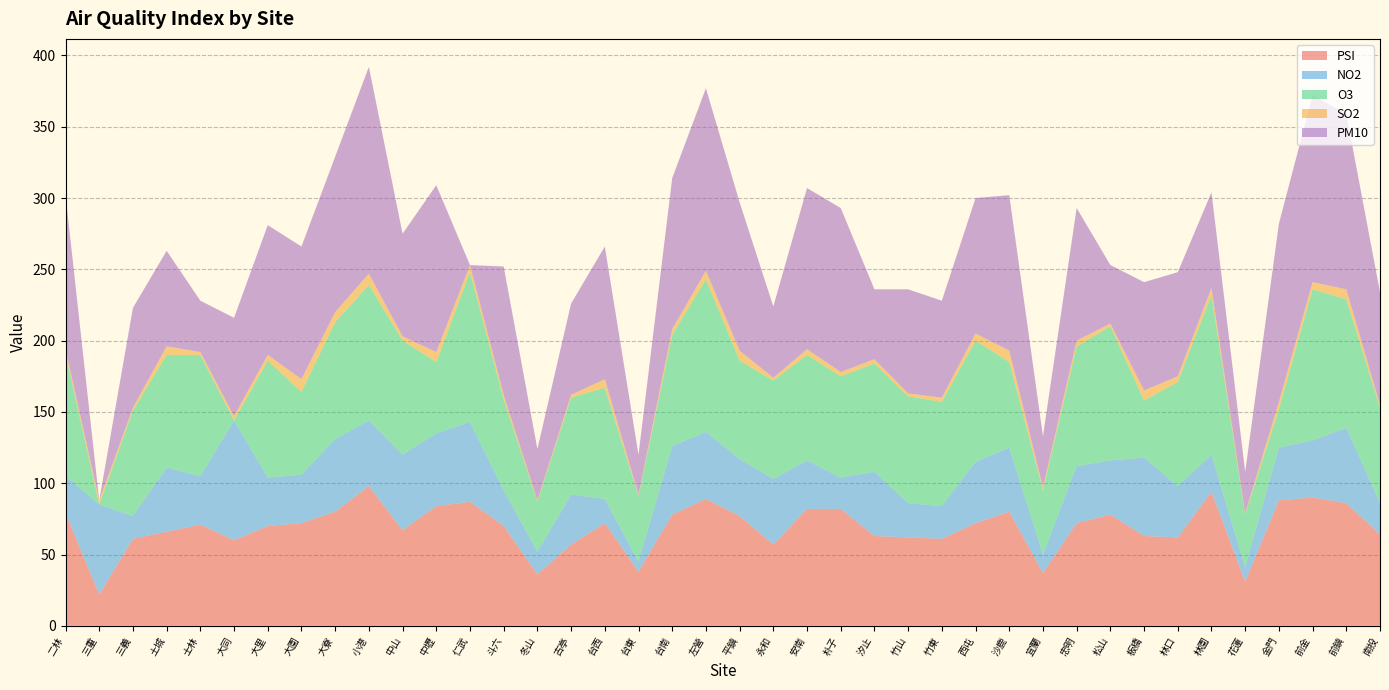

Reading left to right, list all the values displayed in this chart.

PSI: 二林=79	三重=22	三義=61	土城=66	士林=71	大同=60	大里=70	大園=72	大寮=80	小港=98	中山=67	中壢=84	仁武=87	斗六=70	冬山=36	古亭=57	台西=72	台東=38	台南=78	左營=89	平鎮=77	永和=57	安南=82	朴子=82	汐止=63	竹山=62	竹東=61	西屯=72	沙鹿=80	宜蘭=37	忠明=72	松山=78	板橋=63	林口=62	林園=94	花蓮=31	金門=88	前金=90	前鎮=86	南投=64
NO2: 二林=26	三重=63	三義=16	土城=45	士林=34	大同=84	大里=34	大園=34	大寮=51	小港=46	中山=53	中壢=51	仁武=56	斗六=25	冬山=16	古亭=35	台西=17	台東=7	台南=48	左營=47	平鎮=40	永和=46	安南=34	朴子=22	汐止=45	竹山=24	竹東=23	西屯=43	沙鹿=45	宜蘭=13	忠明=40	松山=38	板橋=55	林口=36	林園=26	花蓮=10	金門=37	前金=40	前鎮=53	南投=22
O3: 二林=86	三重=0	三義=74	土城=79	士林=85	大同=0	大里=82	大園=58	大寮=82	小港=95	中山=80	中壢=50	仁武=105	斗六=64	冬山=35	古亭=68	台西=78	台東=46	台南=78	左營=107	平鎮=69	永和=69	安南=74	朴子=71	汐止=76	竹山=75	竹東=73	西屯=85	沙鹿=60	宜蘭=45	忠明=84	松山=94	板橋=40	林口=73	林園=112	花蓮=37	金門=27	前金=106	前鎮=90	南投=67
SO2: 二林=3	三重=3	三義=2	土城=6	士林=2	大同=3	大里=4	大園=9	大寮=7	小港=8	中山=3	中壢=7	仁武=5	斗六=3	冬山=1	古亭=2	台西=6	台東=1	台南=4	左營=6	平鎮=7	永和=2	安南=4	朴子=3	汐止=3	竹山=2	竹東=3	西屯=5	沙鹿=8	宜蘭=2	忠明=4	松山=2	板橋=7	林口=4	林園=5	花蓮=1	金門=5	前金=5	前鎮=7	南投=2
PM10: 二林=108	三重=0	三義=70	土城=67	士林=36	大同=69	大里=91	大園=93	大寮=109	小港=145	中山=72	中壢=117	仁武=0	斗六=90	冬山=36	古亭=64	台西=93	台東=28	台南=106	左營=128	平鎮=104	永和=50	安南=113	朴子=115	汐止=49	竹山=73	竹東=68	西屯=95	沙鹿=109	宜蘭=36	忠明=93	松山=41	板橋=76	林口=73	林園=67	花蓮=29	金門=125	前金=131	前鎮=123	南投=79